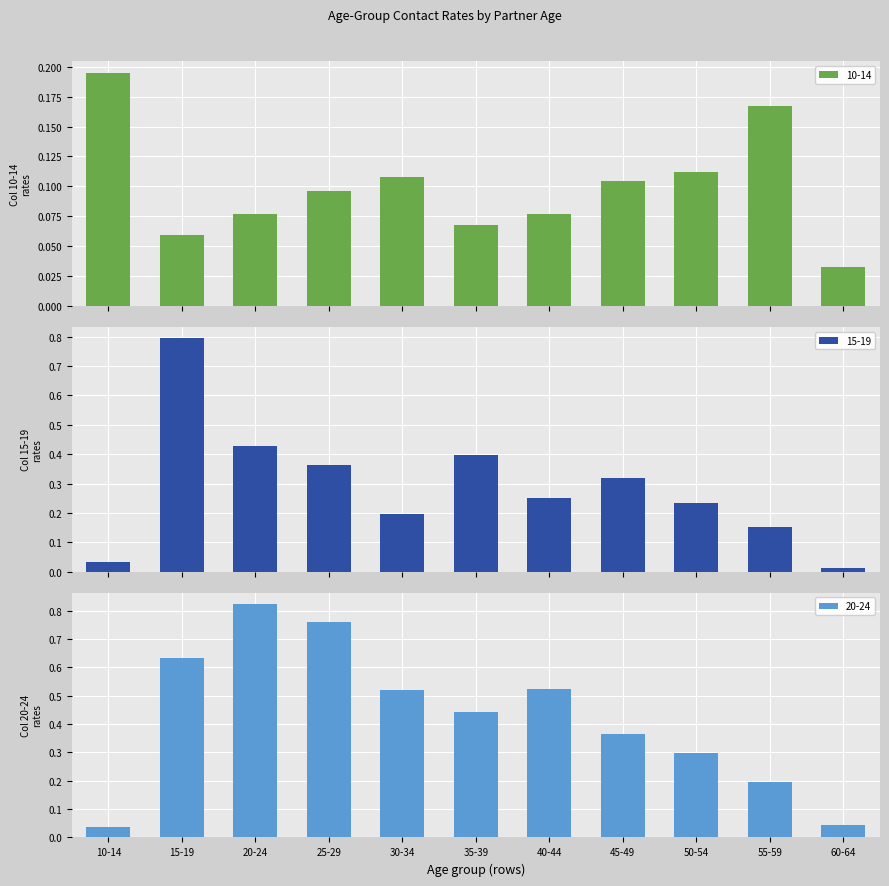

How many positive values does the 20-24 series have?

11